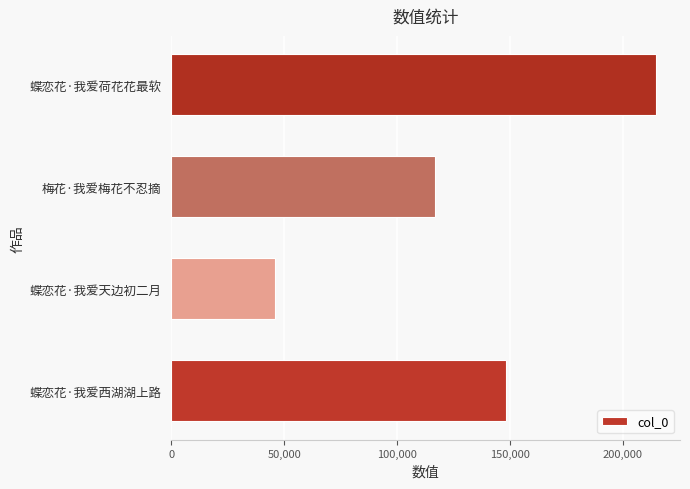

Does the chart contain stacked bars?

No